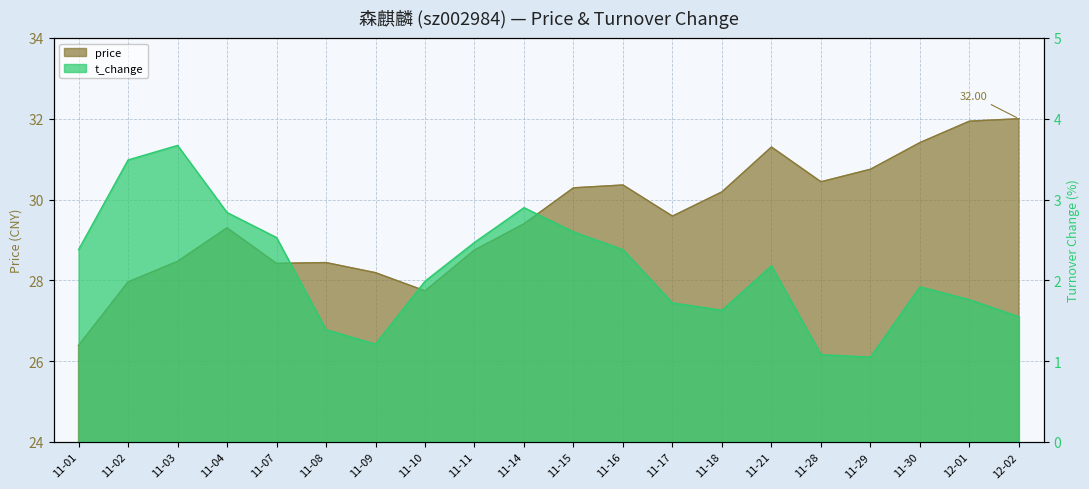

True or false: price and t_change intersect in this chart.

False